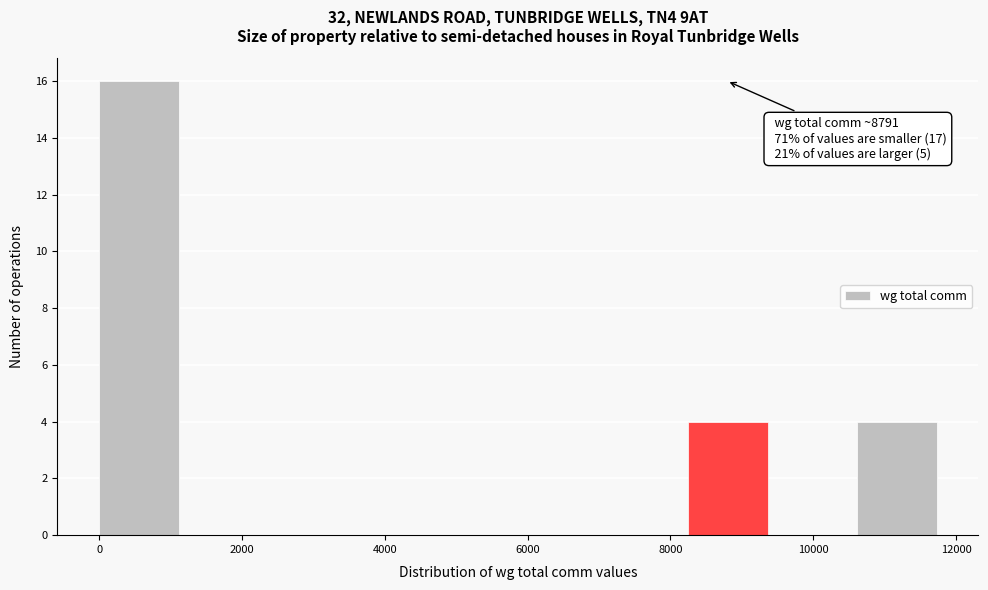

Which range on the x-axis has the tallest bar?

0 to 1200